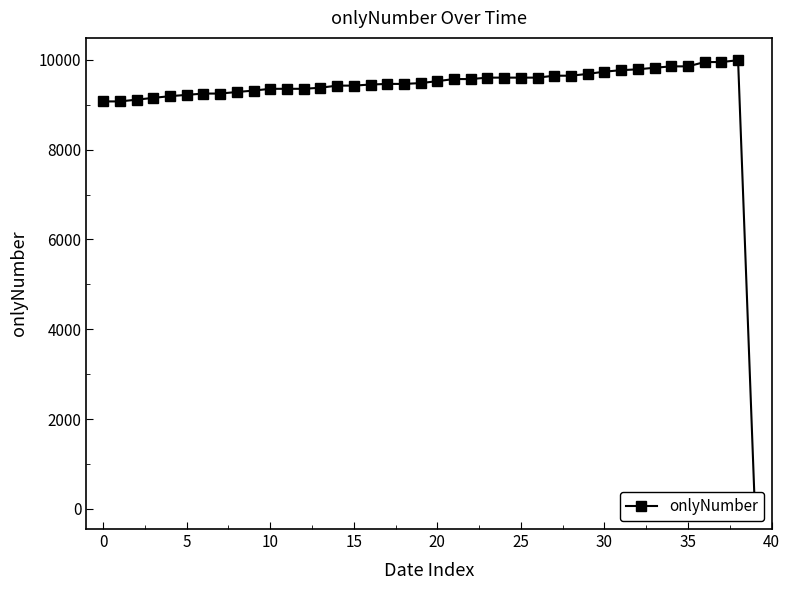

What is the ratio of the value at 25 to the value at 23?

1.0